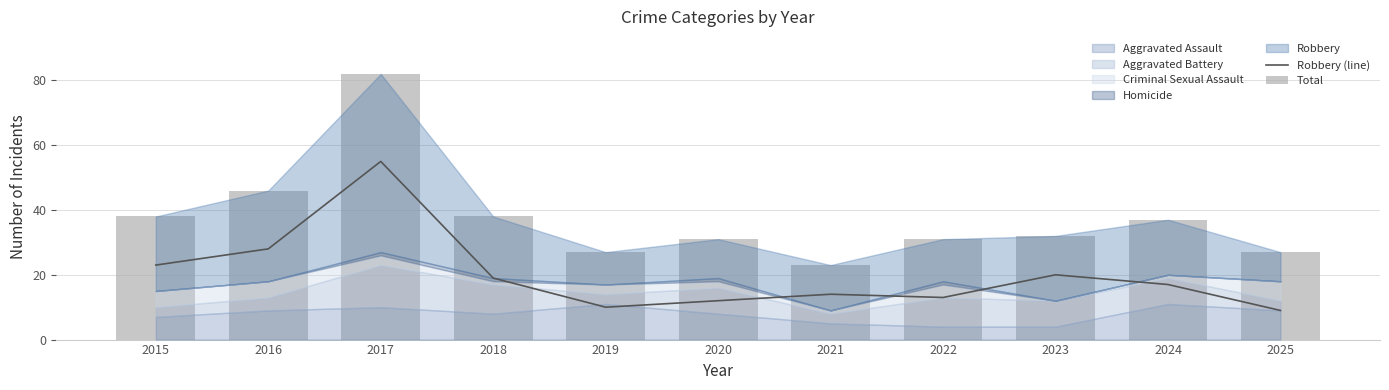

Which series has the largest total across all categories?

Total